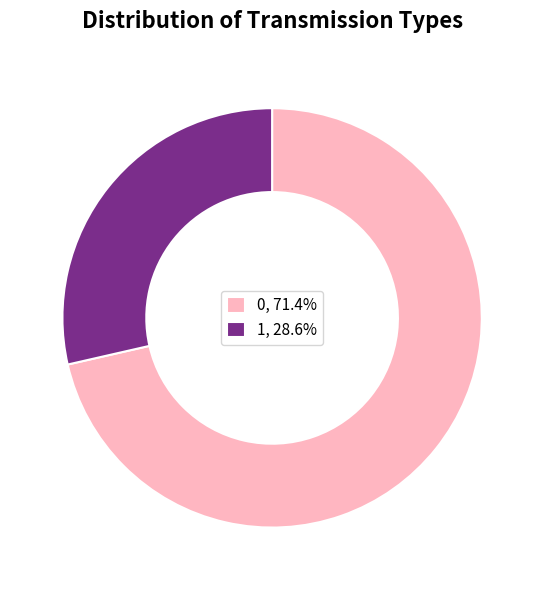

Rank the categories by value from lowest to highest.

1, 0